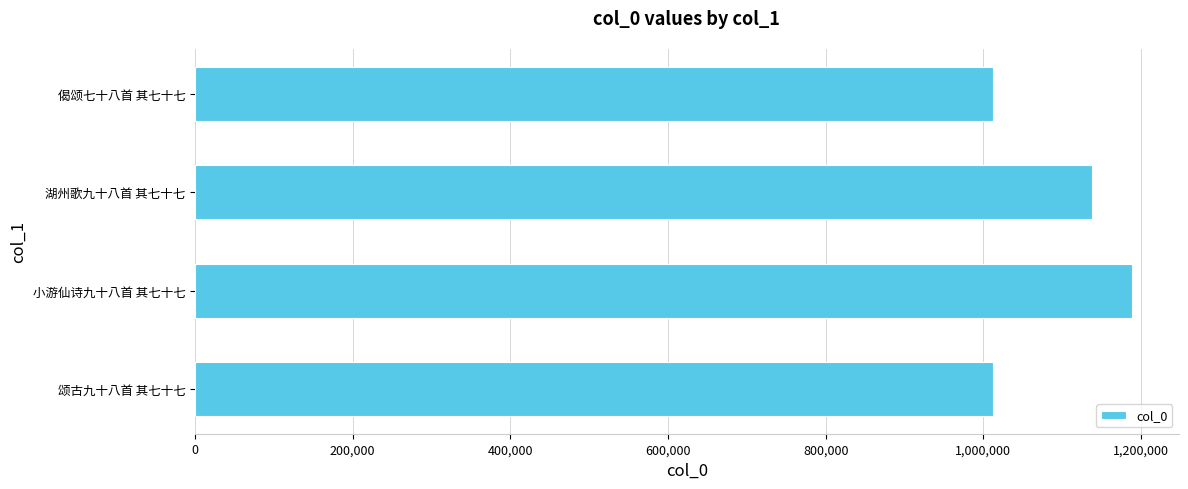

Which has a higher value, 湖州歌九十八首 其七十七 or 偈颂七十八首 其七十七?

湖州歌九十八首 其七十七